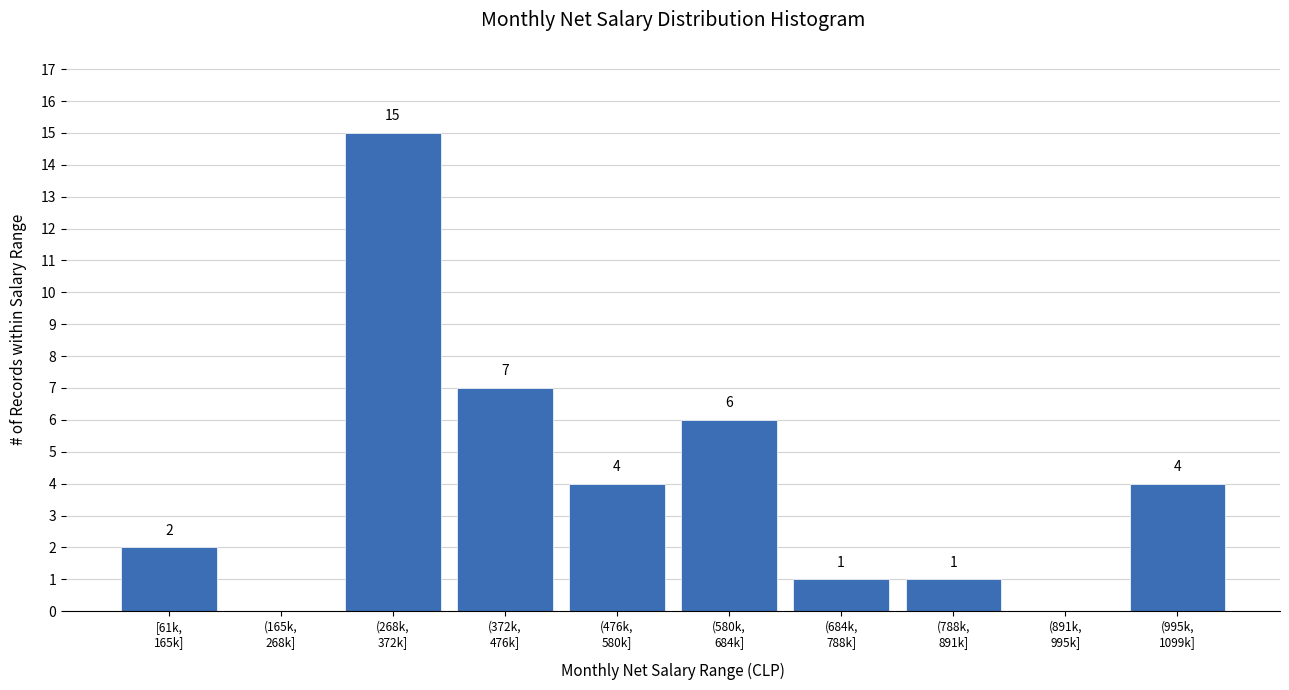

What is the greatest value displayed?

15